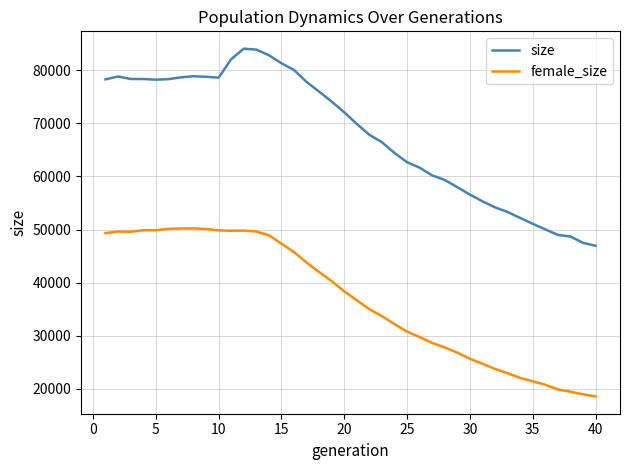

Does the chart have visible grid lines?

Yes